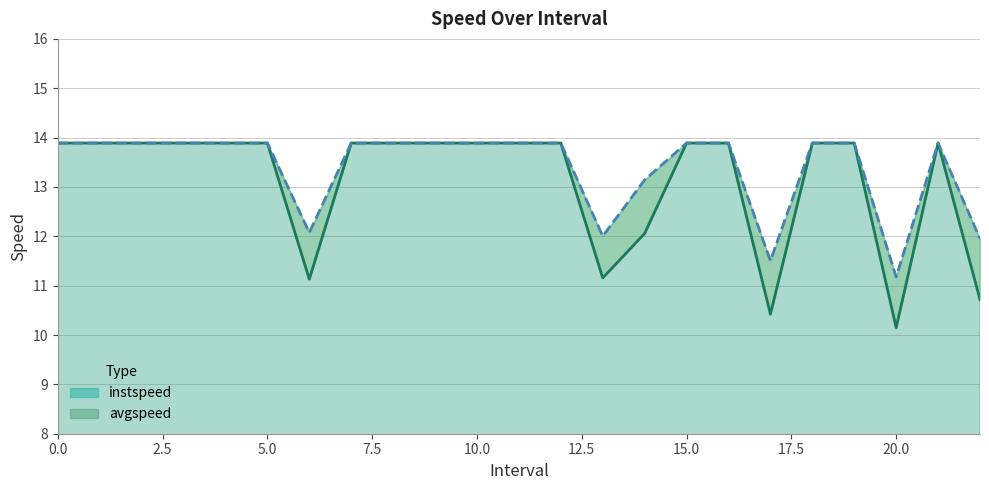

How many data points in avgspeed are above 13?

18